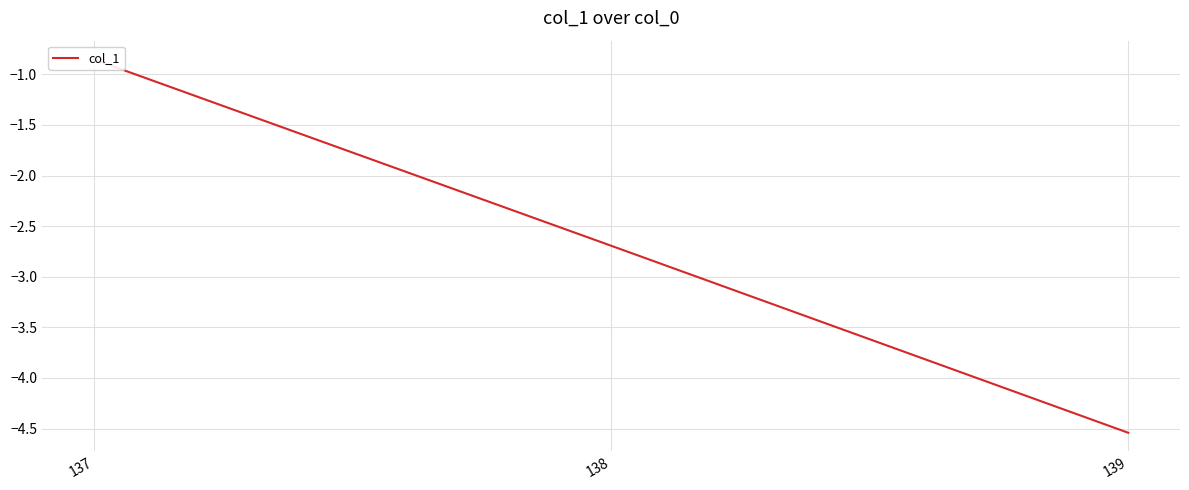

What is the smallest value displayed?

-4.5